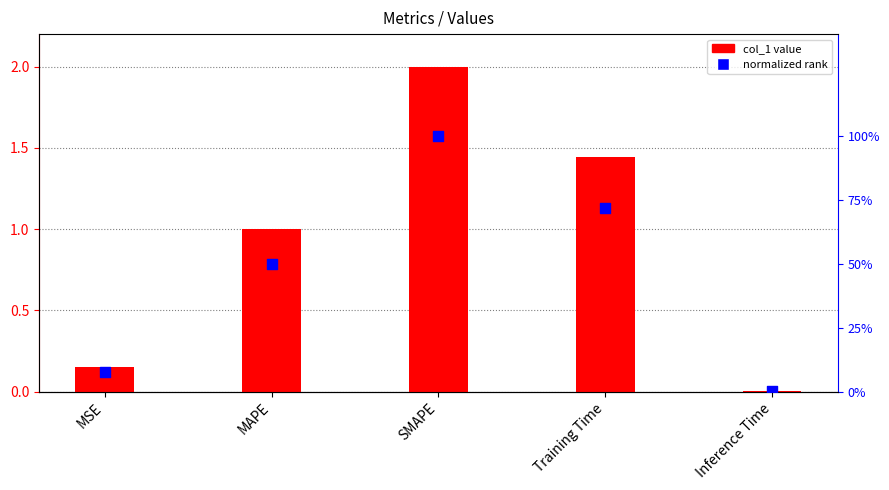

Which series reaches the minimum Y coordinate?

normalized rank